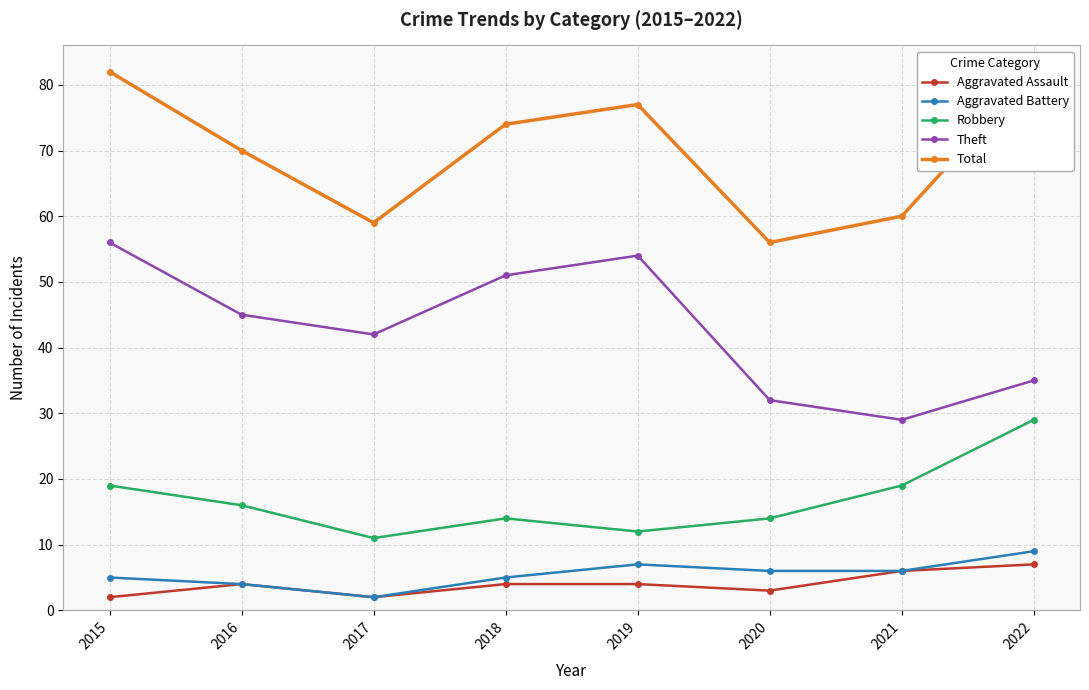

How many data points does each series have?

8